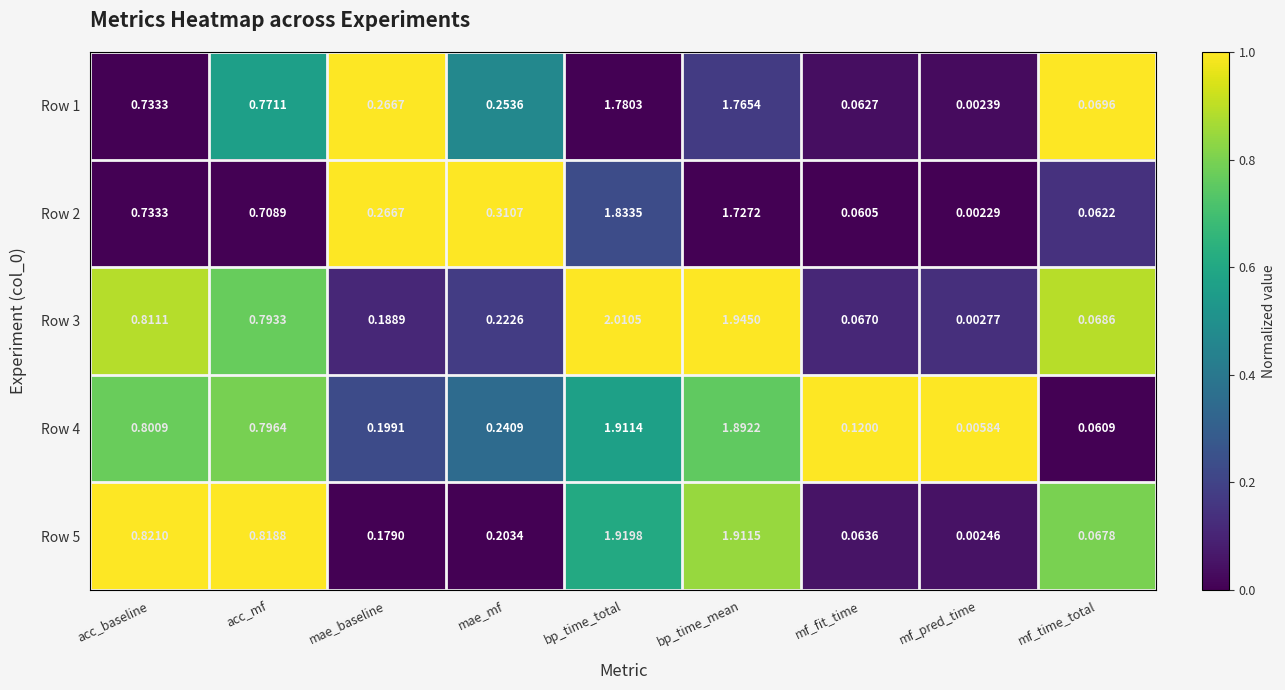

Which series has the largest total across all categories?

Row 3